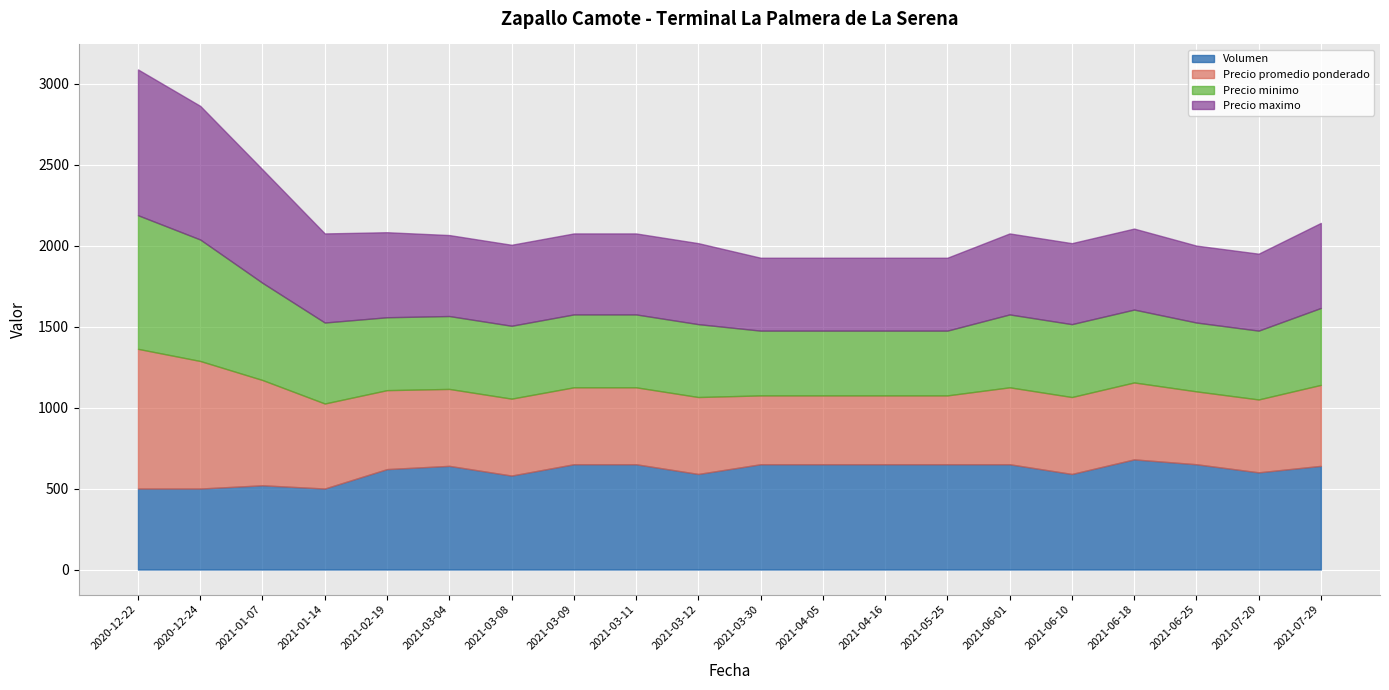

What is the maximum value for Volumen?

680.0